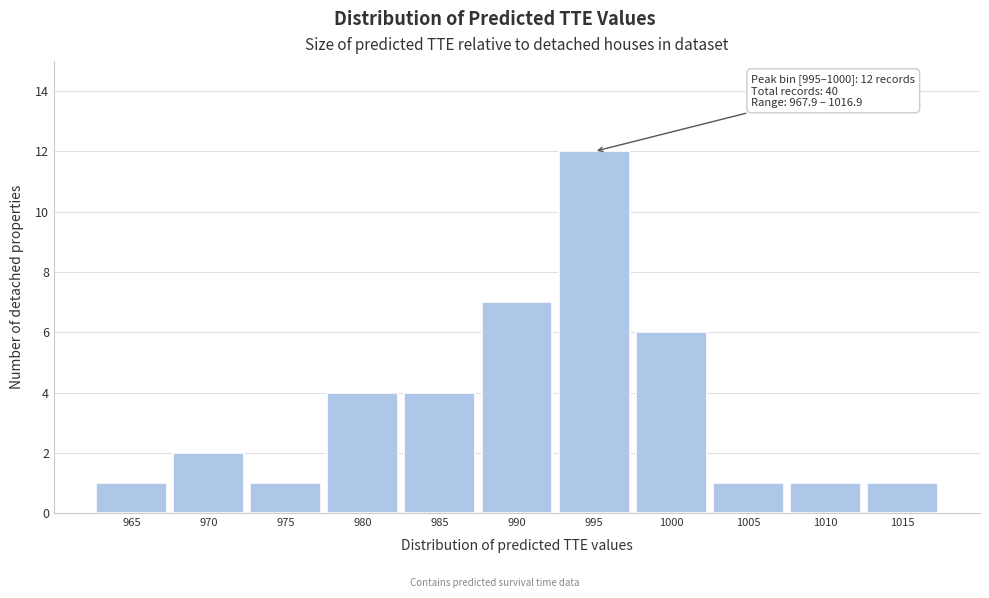

Reading left to right, what are all the values shown in this chart?

1	2	1	4	4	7	12	6	1	1	1